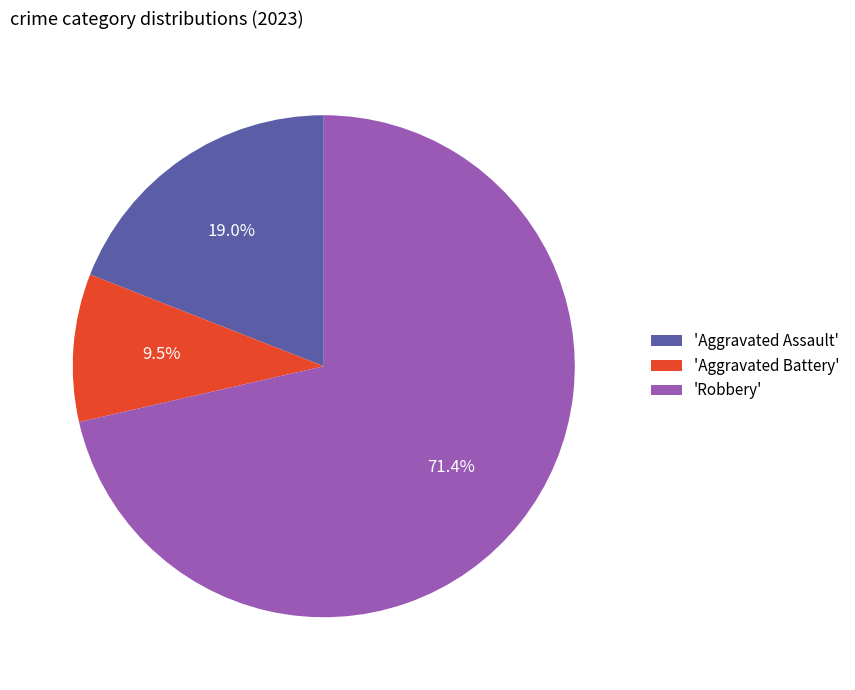

Which category accounts for the majority?

'Robbery'